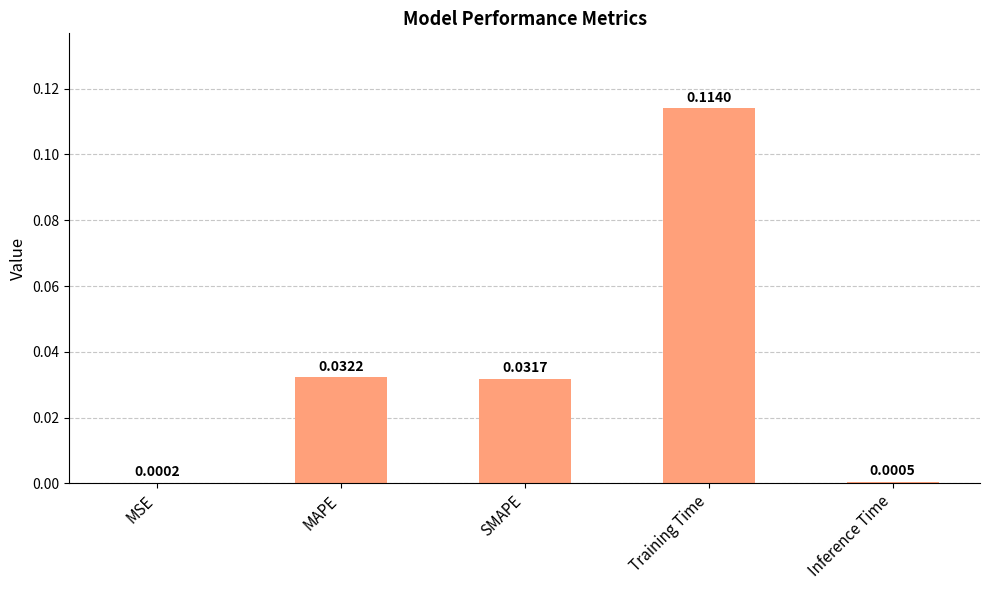

How many distinct data groups are displayed?

1